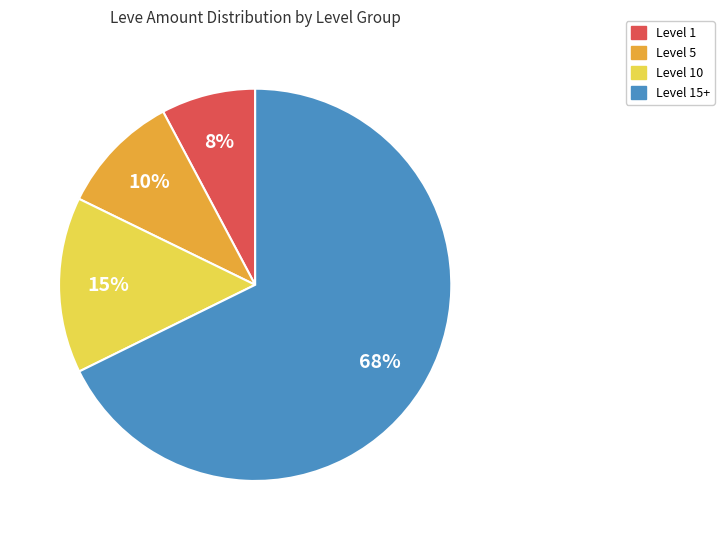

Does any single category account for the majority?

Yes